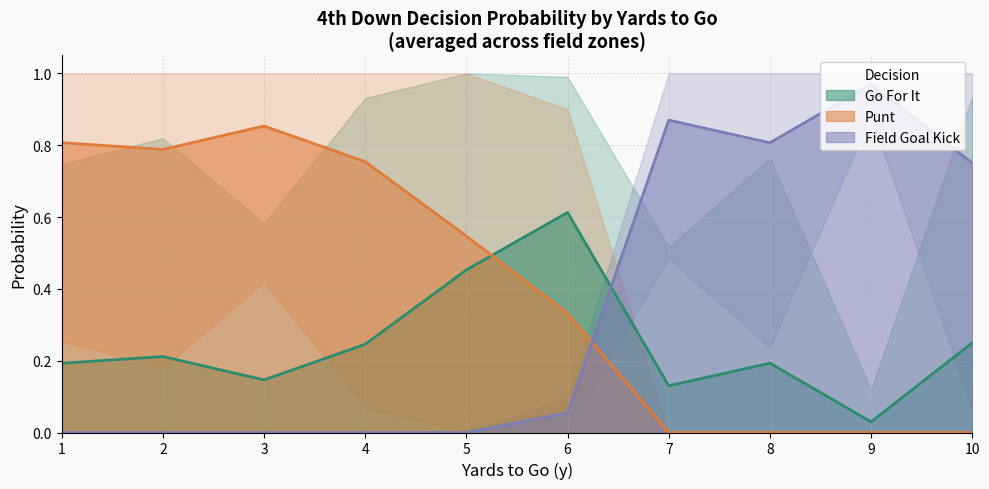

Which category has the highest value in the punt series?

3